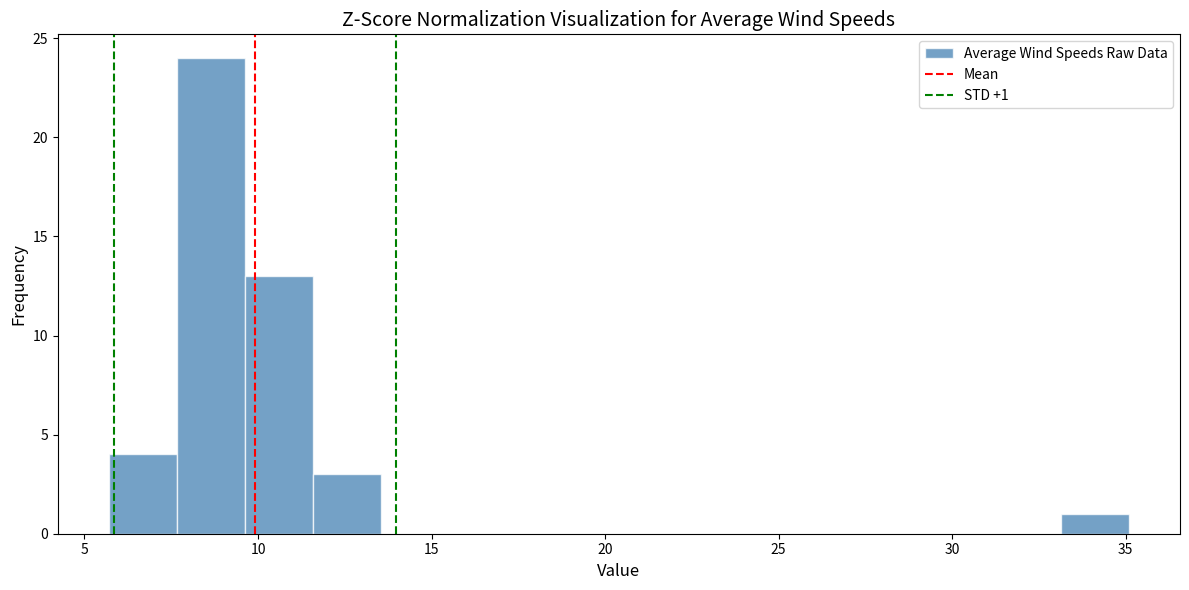

Around what value on the x-axis is the tallest bar? Give the approximate position of its centre, as read against the axis.

8.5